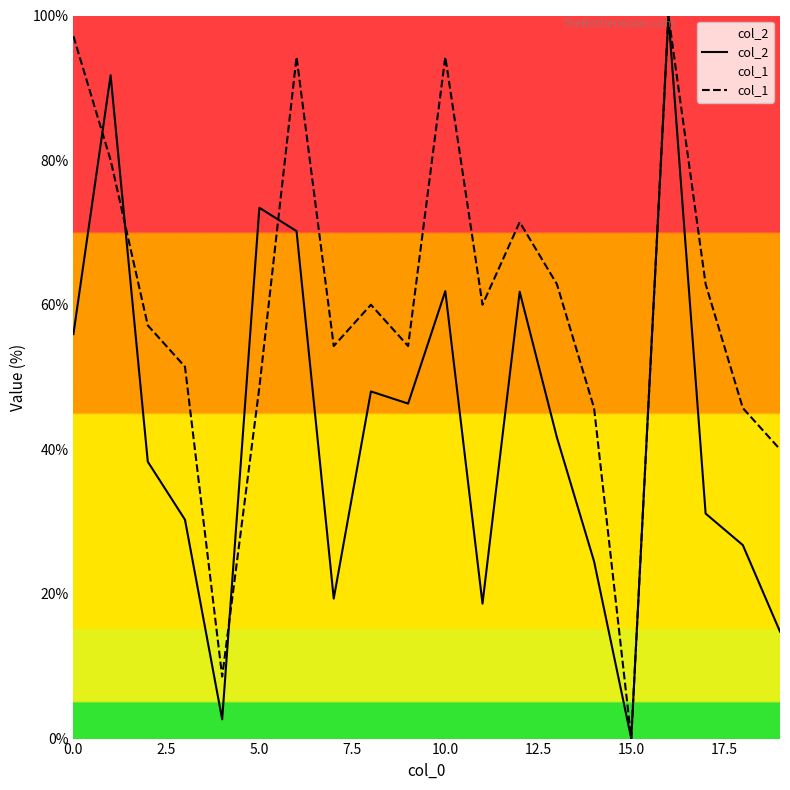

List the series in order of their overall mean, lowest first.

col_2, col_1